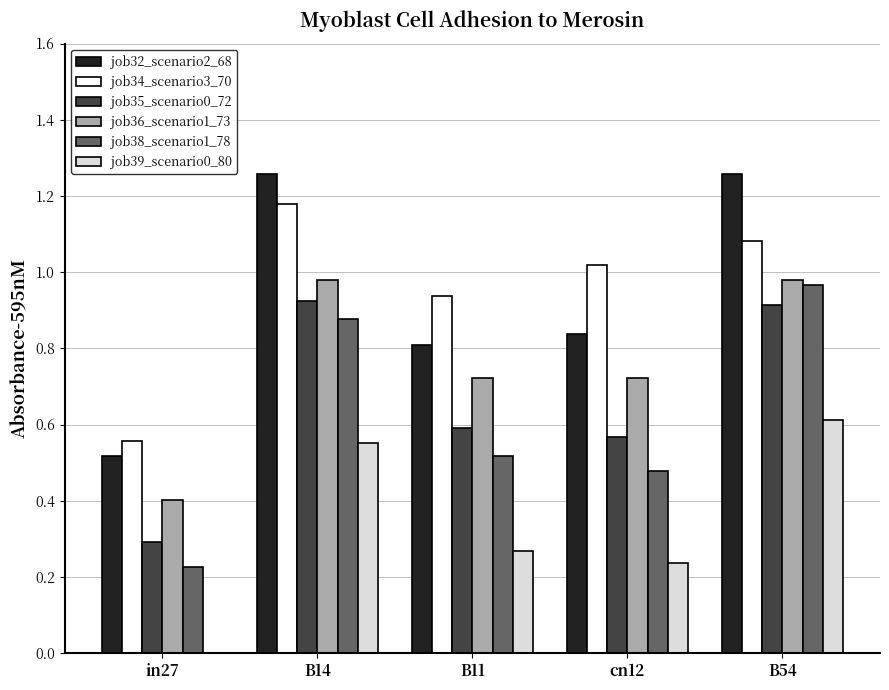

At which label does job34_scenario3_70 first exceed 1?

B14